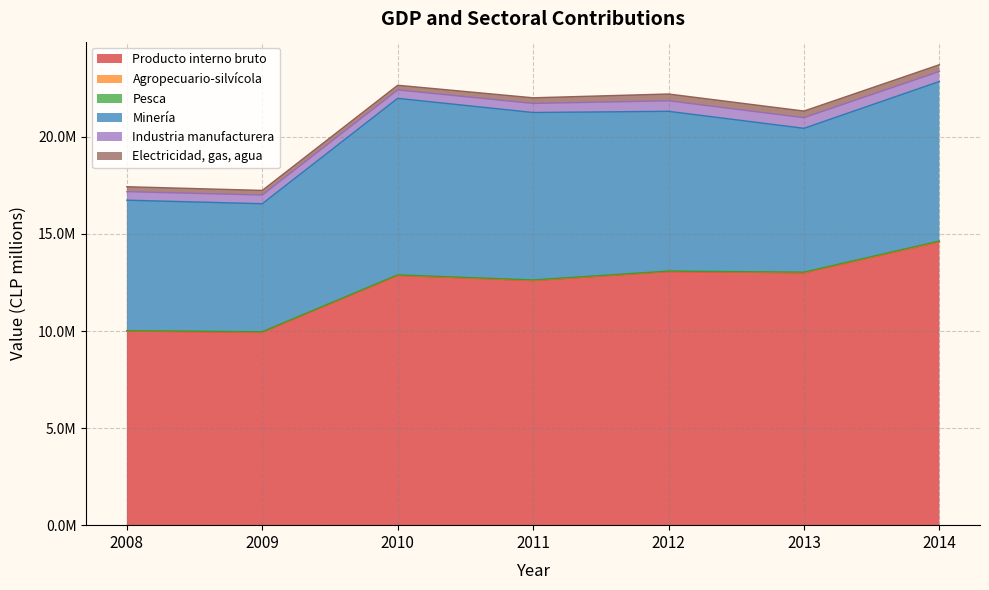

List the labels in order of Minería value, largest first.

2010, 2011, 2012, 2014, 2013, 2008, 2009